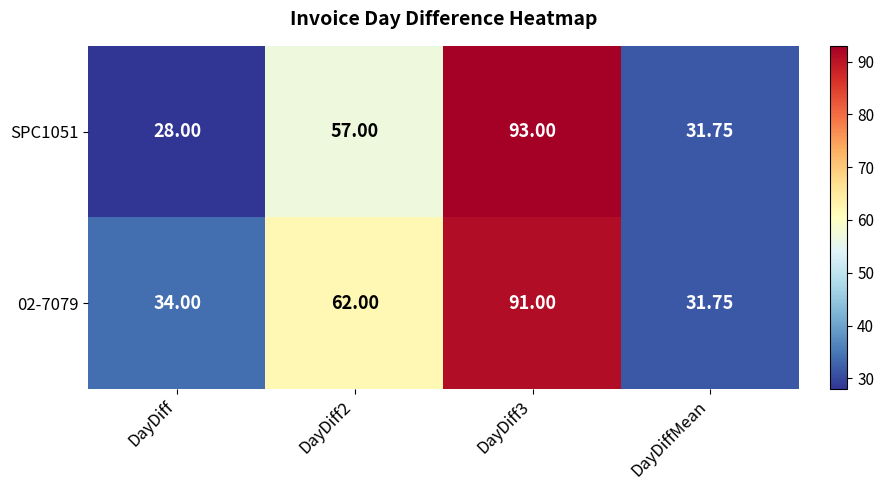

At which label does 02-7079 reach its minimum?

DayDiffMean